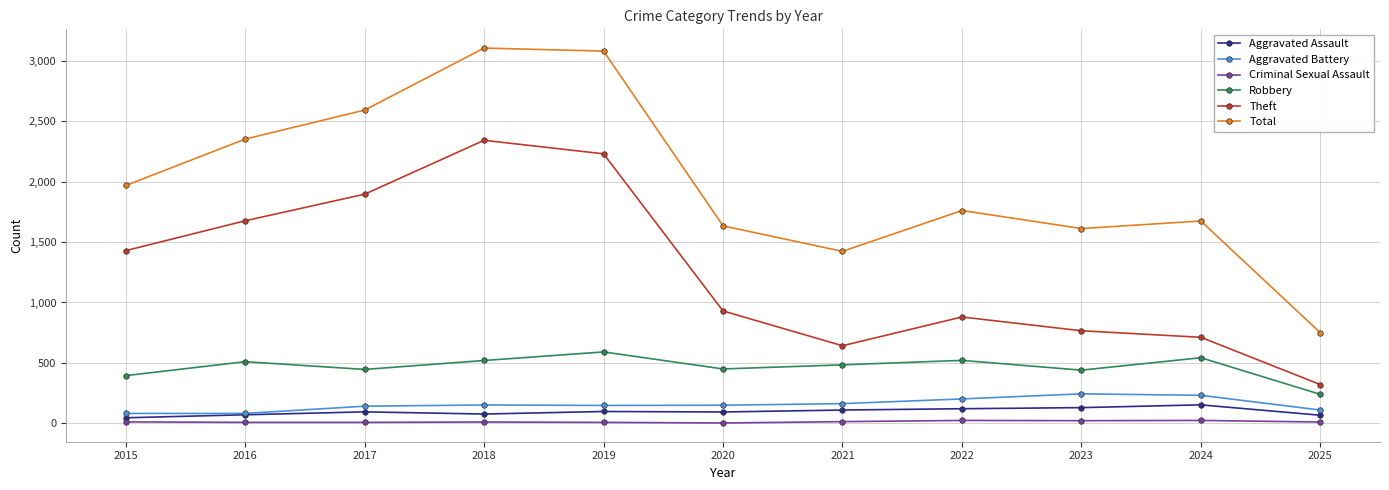

True or false: Theft and Total cross at least once.

False